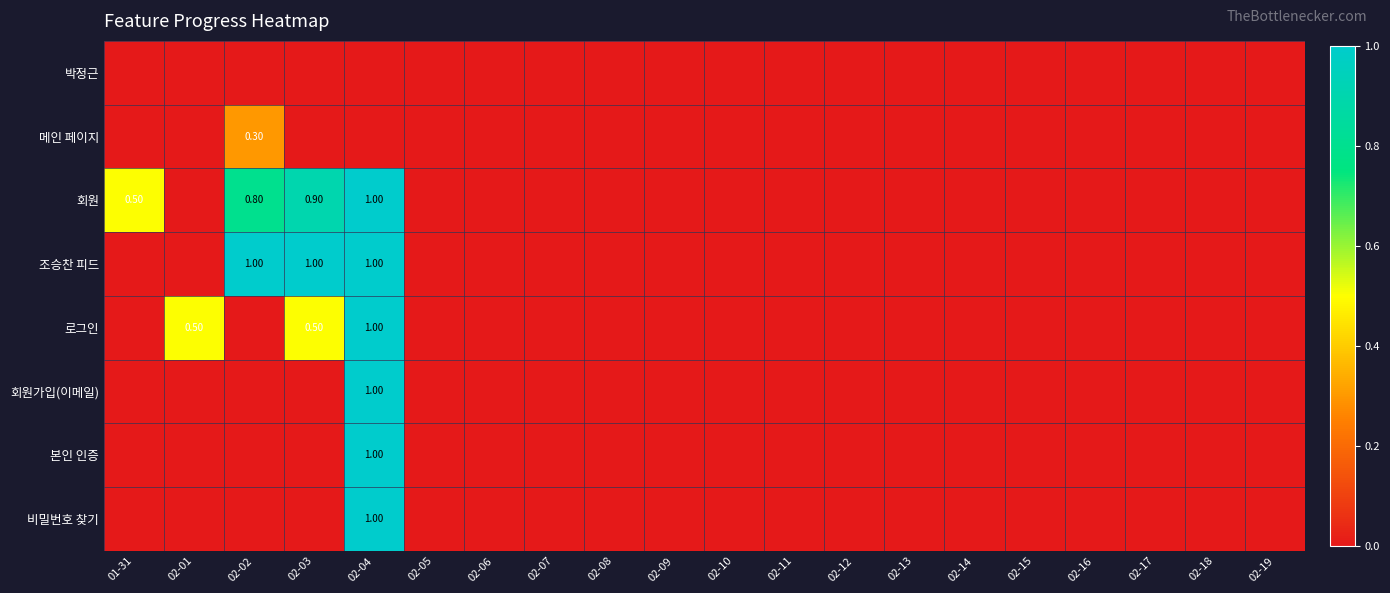

At how many categories does at least one series exceed 0?

5